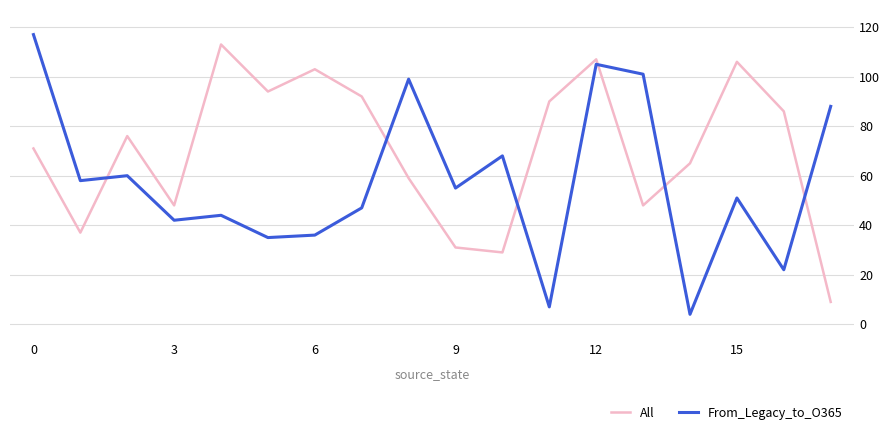

Reading left to right, list all the values displayed in this chart.

All: 71	37	76	48	113	94	103	92	59	31	29	90	107	48	65	106	86	9
From_Legacy_to_O365: 117	58	60	42	44	35	36	47	99	55	68	7	105	101	4	51	22	88